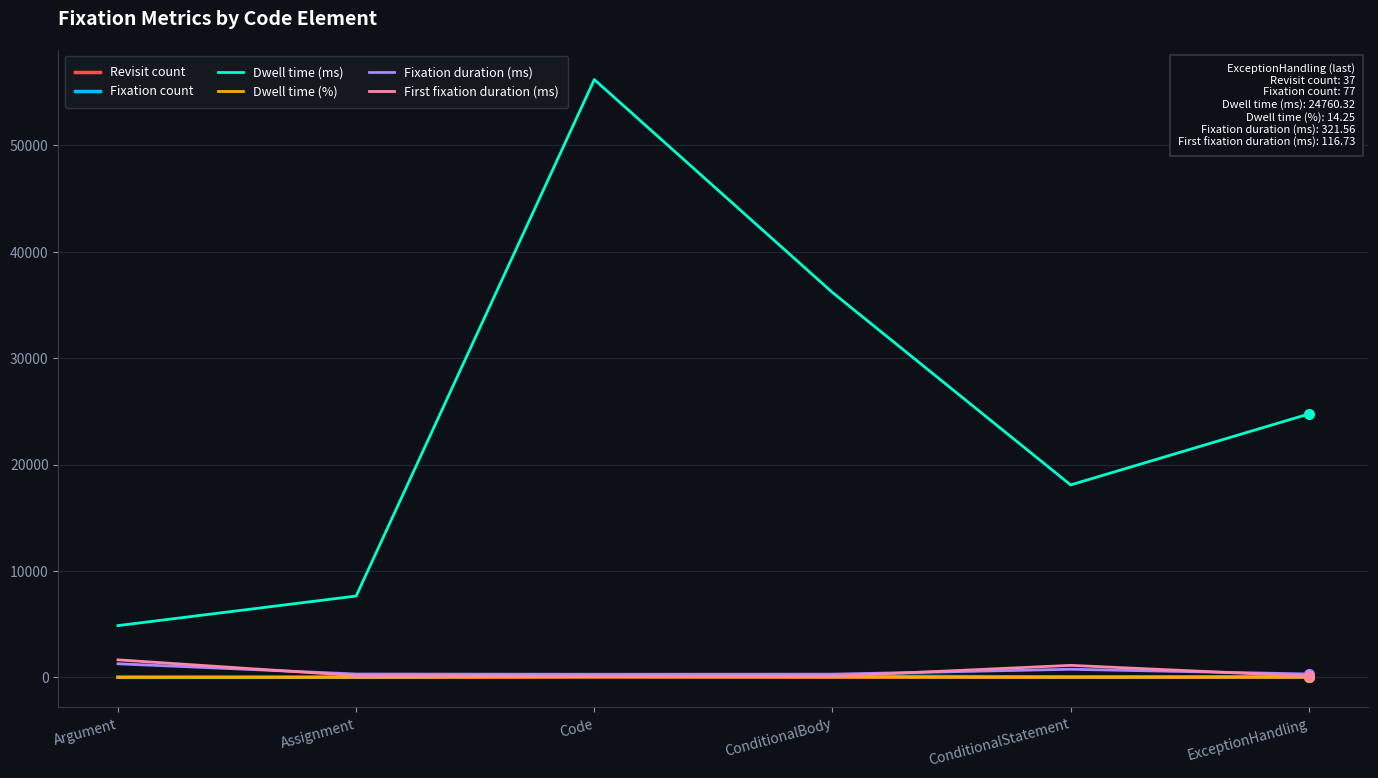

Reading left to right, extract all data points from this chart.

Revisit count: 9.0	18.0	65.0	51.0	31.0	37.0
Fixation count: 15.0	24.0	189.0	118.0	47.0	77.0
Dwell time (ms): 4871.8	7650.2	56193.7	36180.6	18094.5	24760.3
Dwell time (%): 2.8	4.4	32.3	20.8	10.4	14.2
Fixation duration (ms): 1284.1	318.8	297.3	306.6	766.2	321.6
First fixation duration (ms): 1651.7	166.9	116.7	116.7	1134.5	116.7